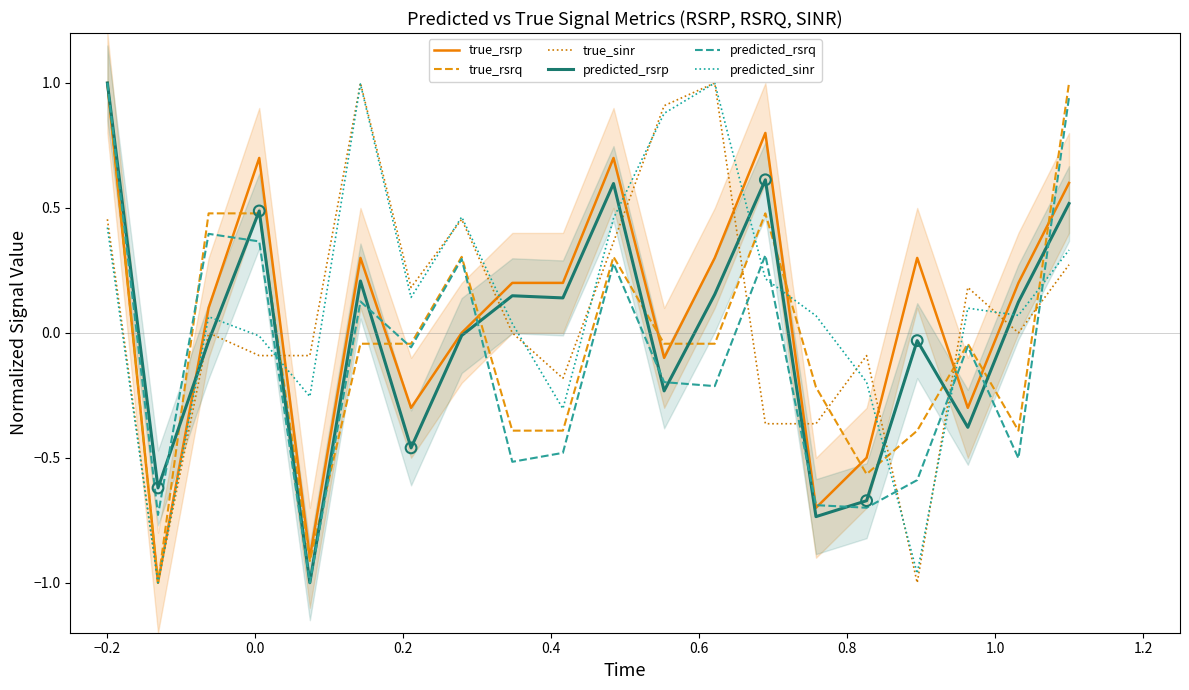

Which series has the widest spread of Y values?

true_rsrp